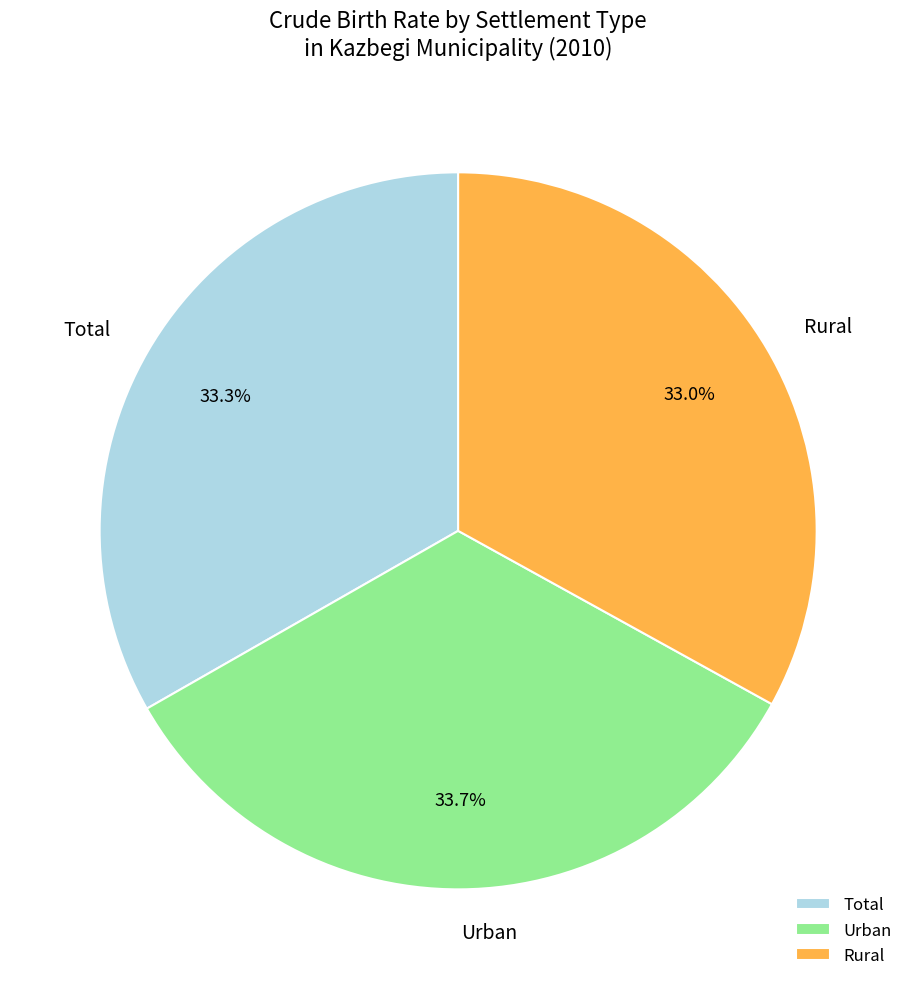

What percentage is the Rural slice, to the nearest percent?

33%